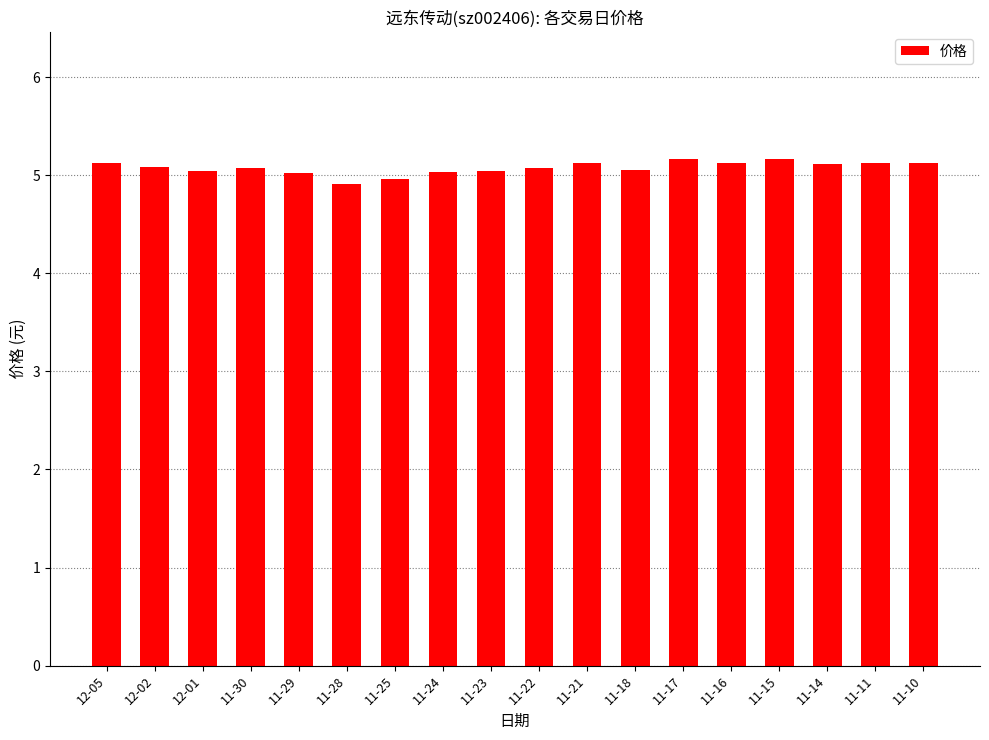

Where does the data first go above 5?

12-05